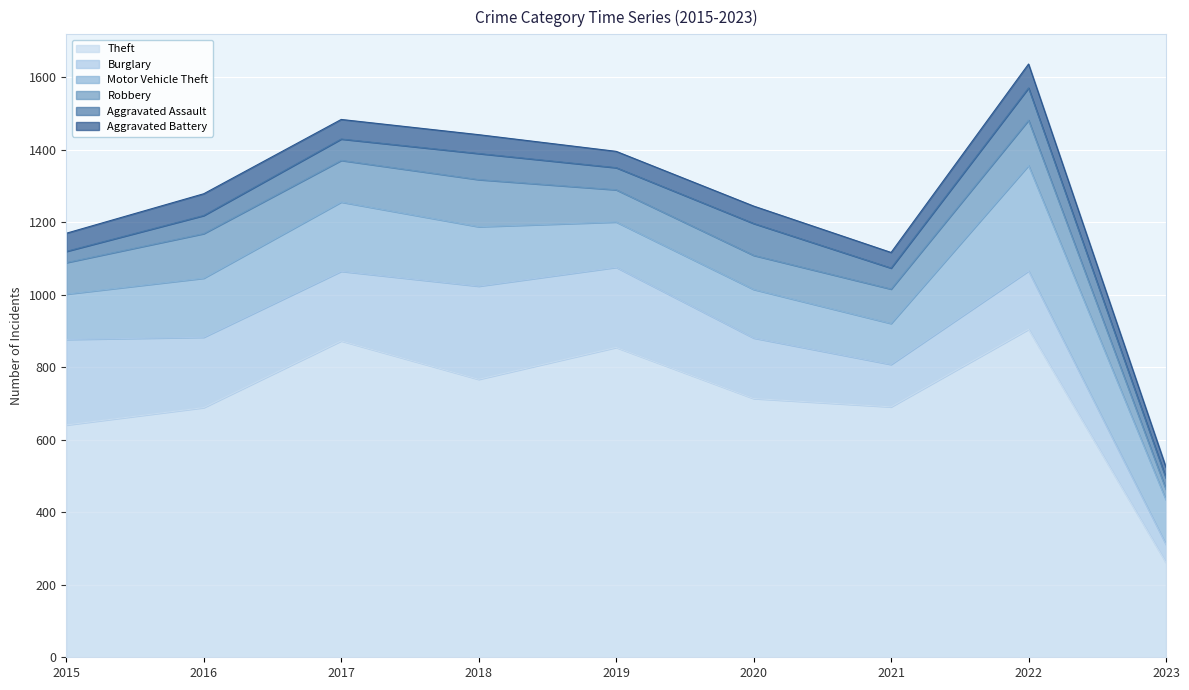

Rank the categories by Robbery value from highest to lowest.

2018, 2022, 2016, 2017, 2021, 2020, 2019, 2015, 2023